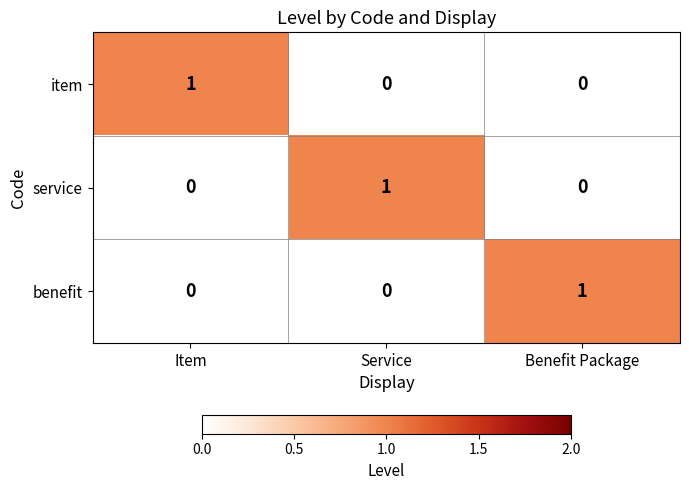

At how many categories does at least one series exceed 0?

3